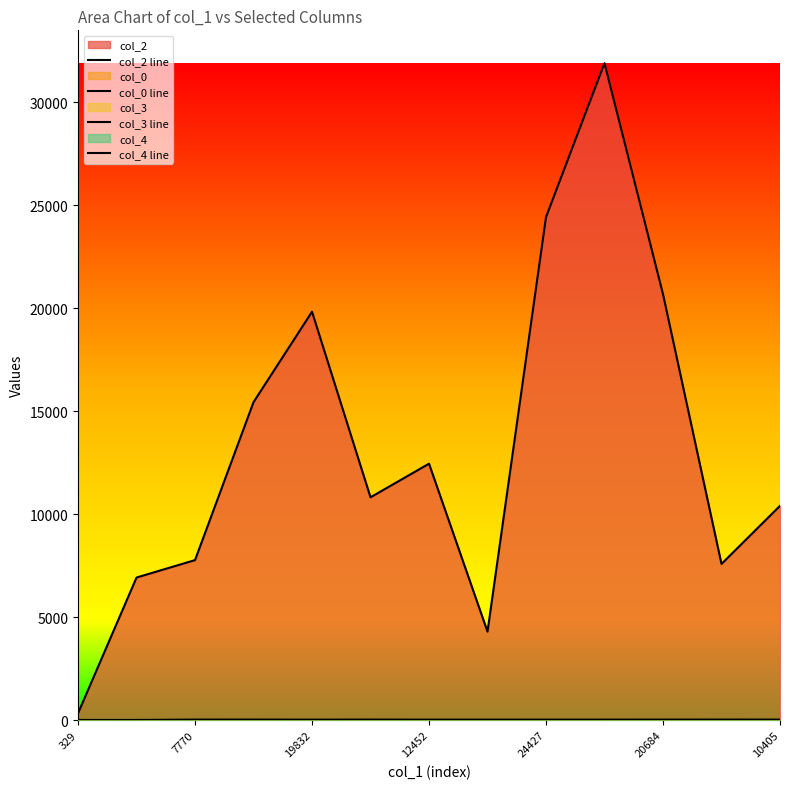

Does the chart have visible grid lines?

No